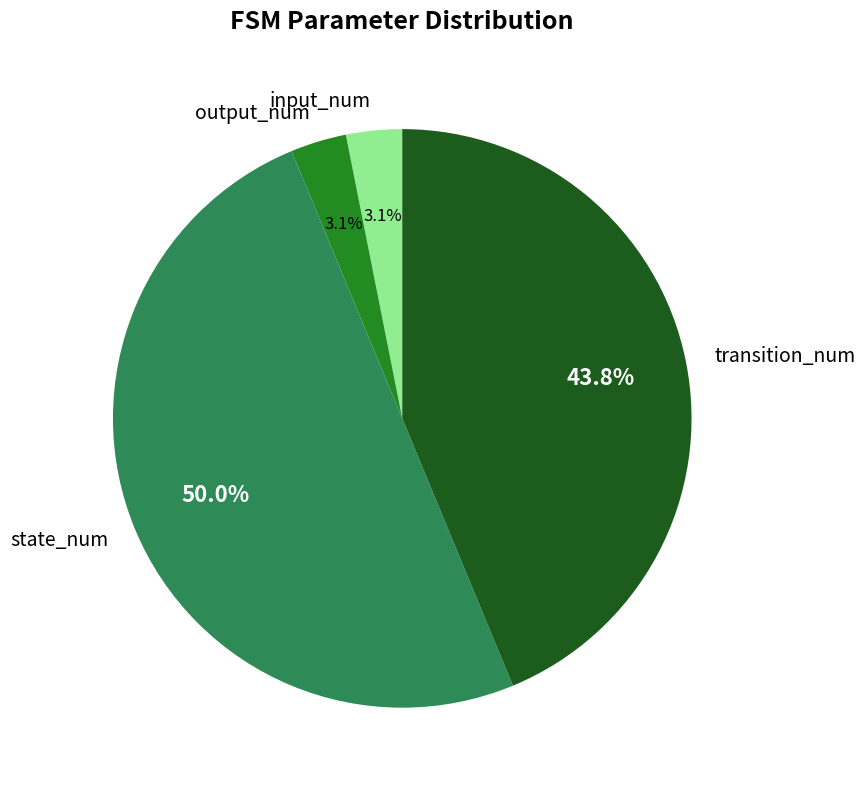

How many slices are in this pie chart?

4